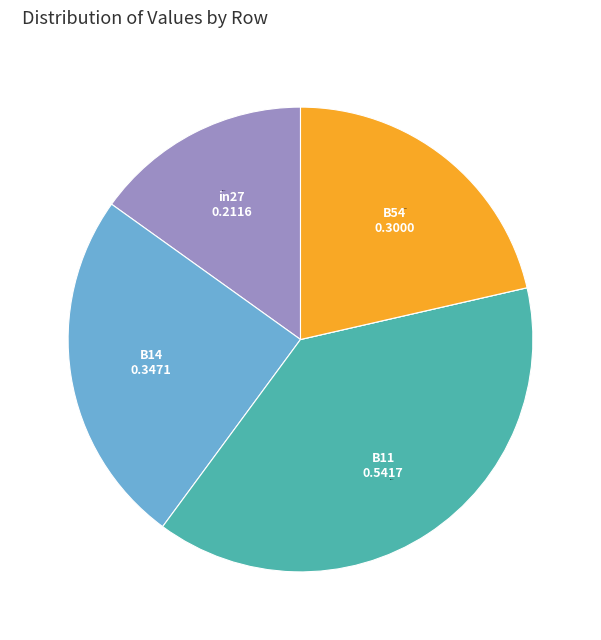

Is there a majority slice in this chart?

No